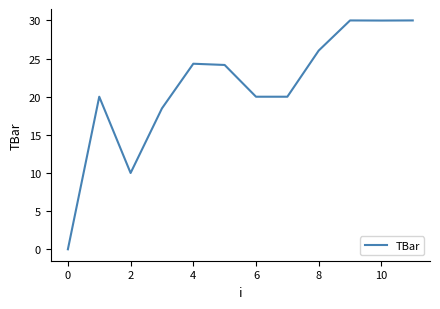

What is the difference between the maximum and minimum values?

30.0